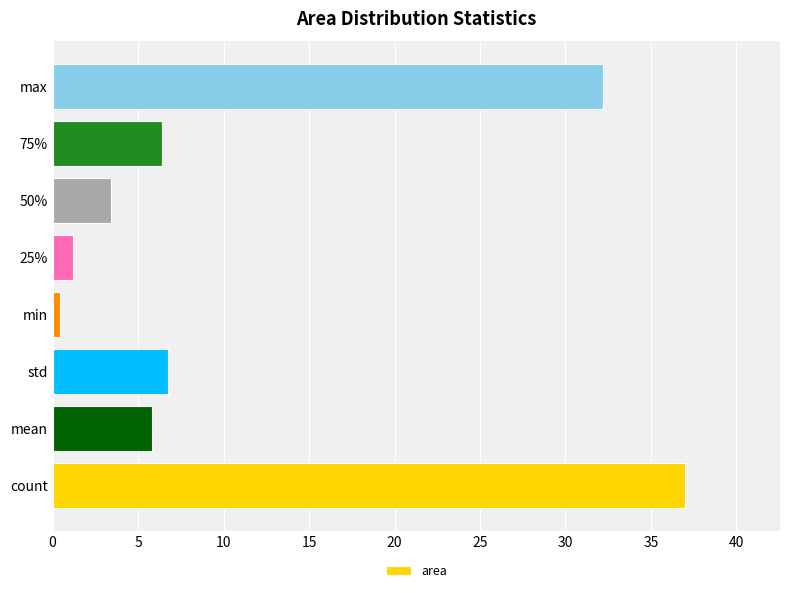

List the labels in order of value, largest first.

count, max, std, 75%, mean, 50%, 25%, min